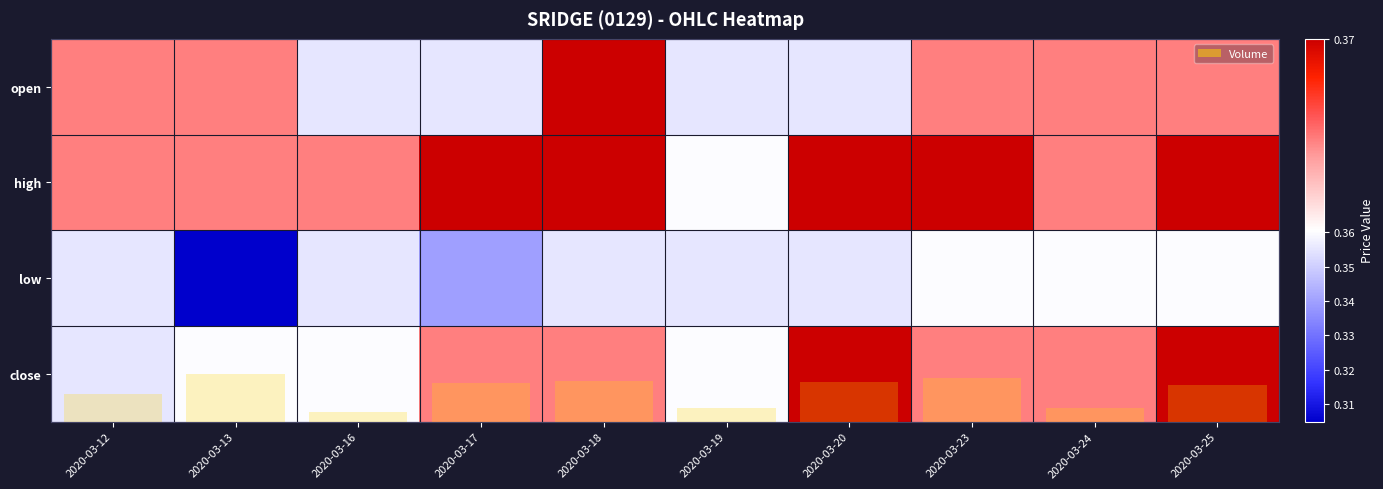

Which series has the widest spread of values?

Volume